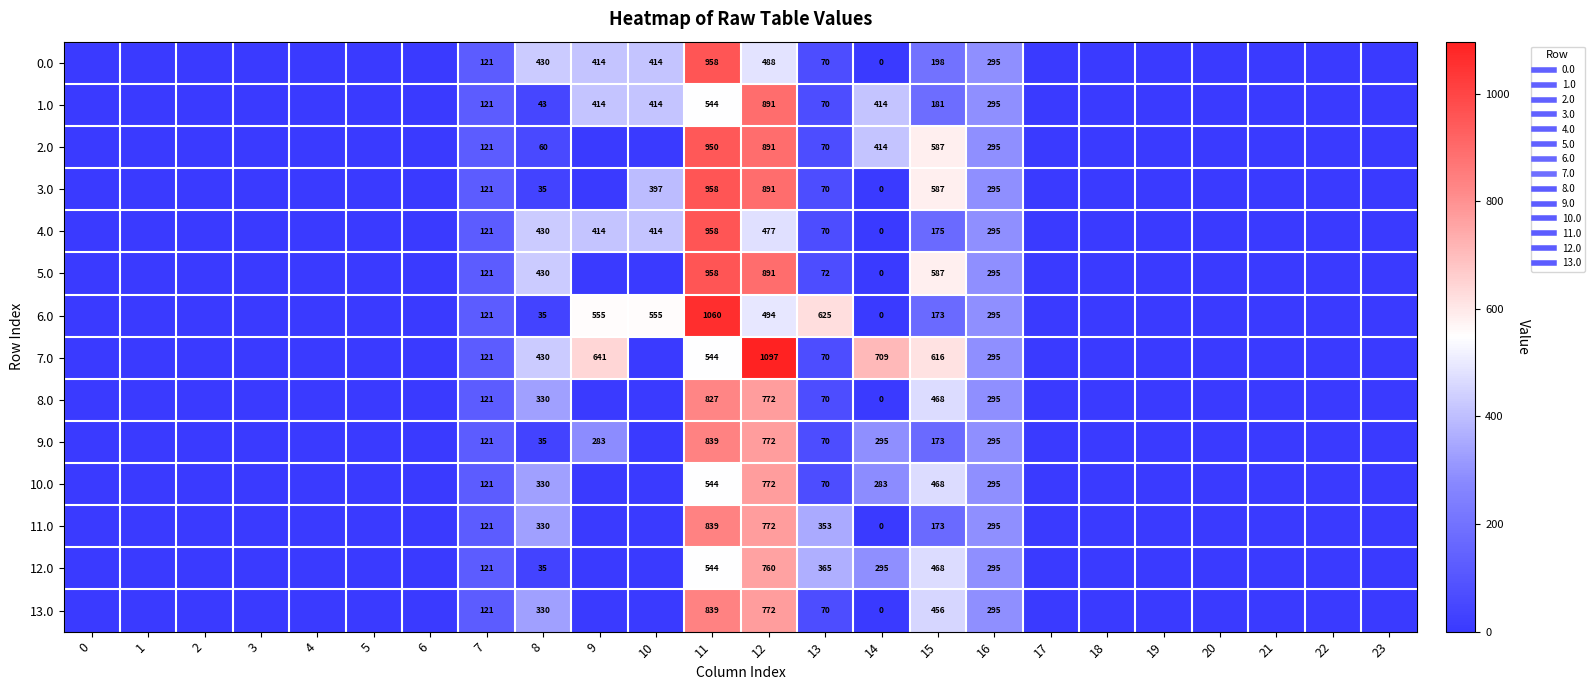

What is the maximum value for 10.0?

772.2